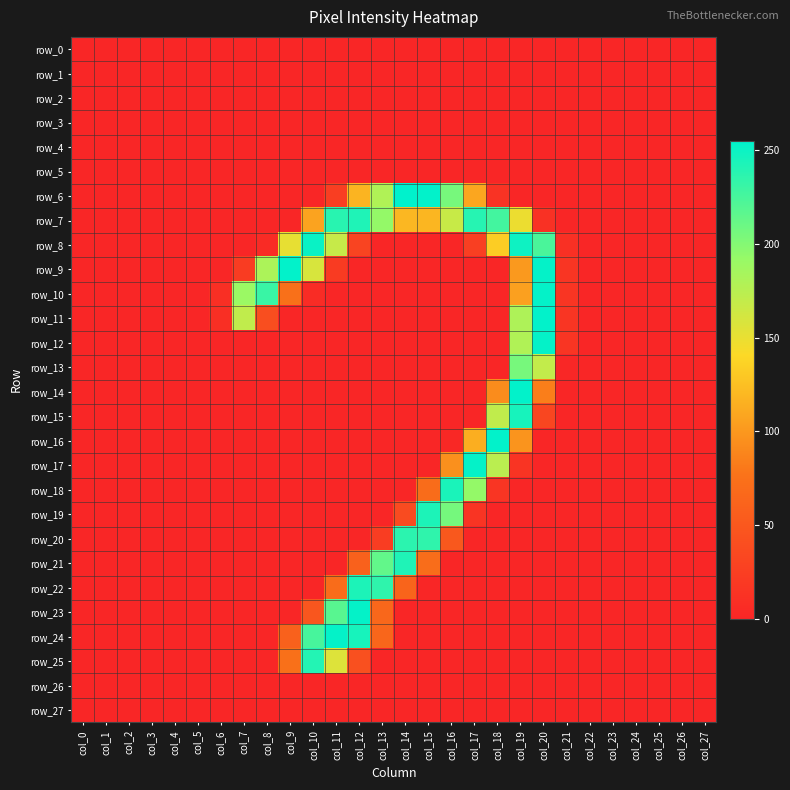

What is the greatest value displayed?

255